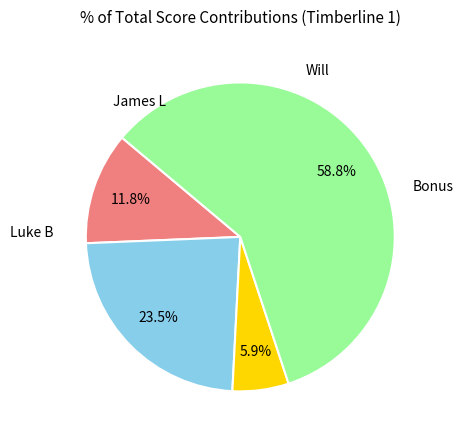

To the nearest percent, what is the difference between the largest and smallest slice percentages?

53%